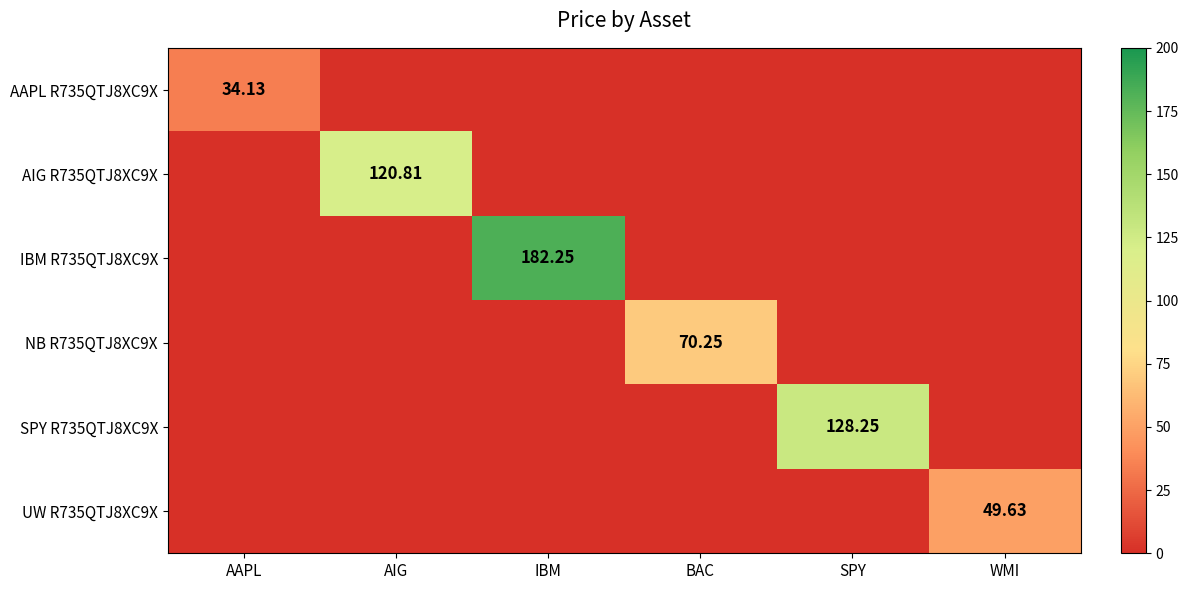

Is the value of UW R735QTJ8XC9X at WMI greater than the value of IBM R735QTJ8XC9X at SPY?

Yes